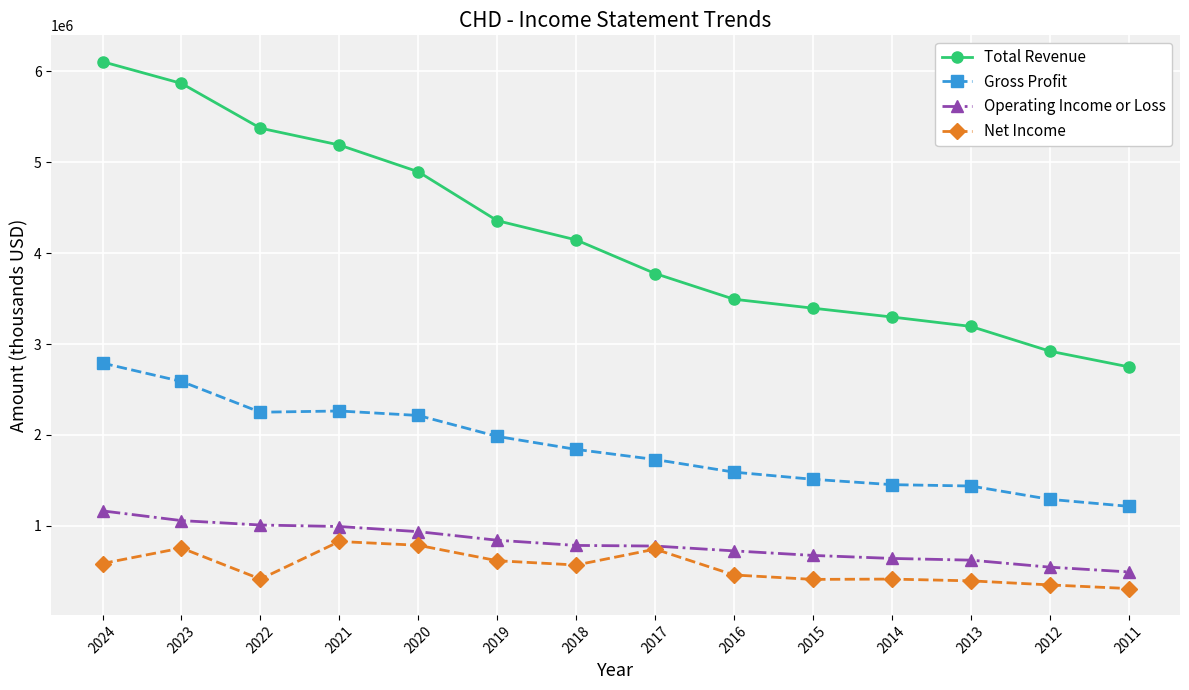

At which category is the sum across all series the highest?

2024